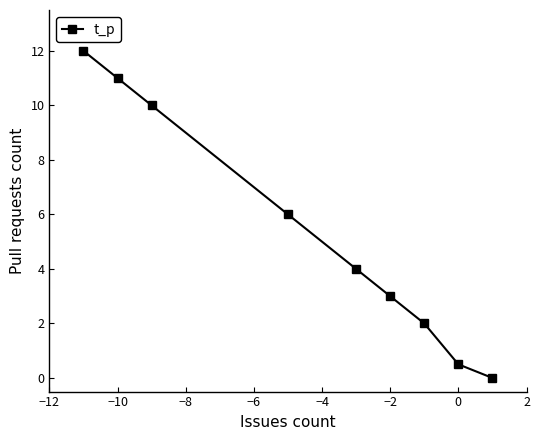

How many lines are shown in the chart?

1